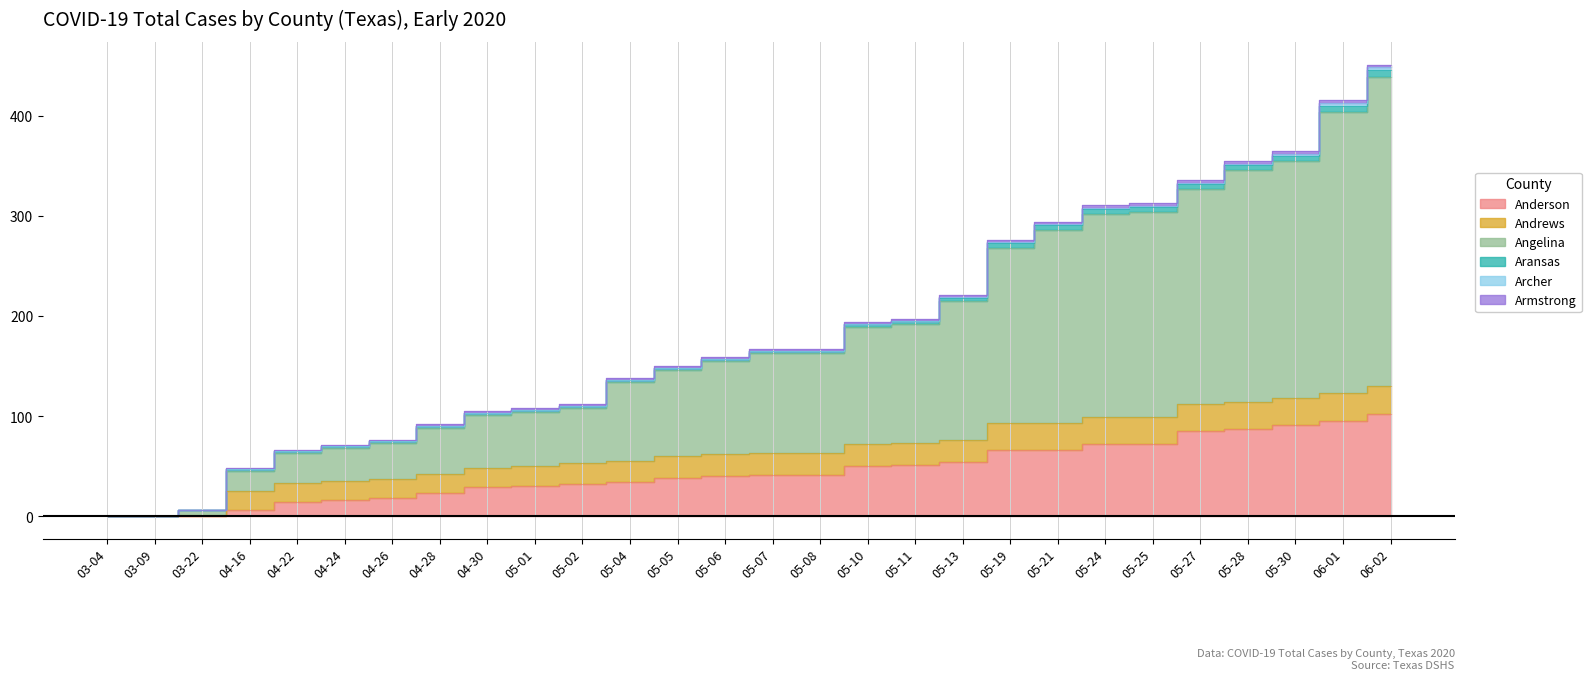

Reading right to left, transcribe all the data shown in this chart.

Anderson: 06-02=102	06-01=95	05-30=91	05-28=87	05-27=85	05-25=72	05-24=72	05-21=66	05-19=66	05-13=54	05-11=51	05-10=50	05-08=41	05-07=41	05-06=40	05-05=38	05-04=34	05-02=32	05-01=30	04-30=29	04-28=23	04-26=18	04-24=16	04-22=14	04-16=6	03-22=0	03-09=0	03-04=0
Andrews: 06-02=28	06-01=28	05-30=27	05-28=27	05-27=27	05-25=27	05-24=27	05-21=27	05-19=27	05-13=22	05-11=22	05-10=22	05-08=22	05-07=22	05-06=22	05-05=22	05-04=21	05-02=21	05-01=20	04-30=19	04-28=19	04-26=19	04-24=19	04-22=19	04-16=19	03-22=1	03-09=0	03-04=0
Angelina: 06-02=309	06-01=281	05-30=237	05-28=232	05-27=215	05-25=205	05-24=203	05-21=193	05-19=175	05-13=139	05-11=119	05-10=117	05-08=100	05-07=100	05-06=93	05-05=86	05-04=79	05-02=55	05-01=54	04-30=53	04-28=46	04-26=36	04-24=33	04-22=30	04-16=20	03-22=5	03-09=0	03-04=0
Aransas: 06-02=7	06-01=6	05-30=5	05-28=5	05-27=5	05-25=5	05-24=5	05-21=5	05-19=5	05-13=3	05-11=3	05-10=3	05-08=2	05-07=2	05-06=2	05-05=2	05-04=2	05-02=2	05-01=2	04-30=2	04-28=2	04-26=2	04-24=2	04-22=2	04-16=2	03-22=0	03-09=0	03-04=0
Archer: 06-02=3	06-01=3	05-30=2	05-28=1	05-27=1	05-25=1	05-24=1	05-21=1	05-19=1	05-13=1	05-11=0	05-10=0	05-08=0	05-07=0	05-06=0	05-05=0	05-04=0	05-02=0	05-01=0	04-30=0	04-28=0	04-26=0	04-24=0	04-22=0	04-16=0	03-22=0	03-09=0	03-04=0
Armstrong: 06-02=2	06-01=3	05-30=3	05-28=3	05-27=3	05-25=3	05-24=3	05-21=2	05-19=2	05-13=2	05-11=2	05-10=2	05-08=2	05-07=2	05-06=2	05-05=2	05-04=2	05-02=2	05-01=2	04-30=2	04-28=2	04-26=1	04-24=1	04-22=1	04-16=1	03-22=0	03-09=0	03-04=0